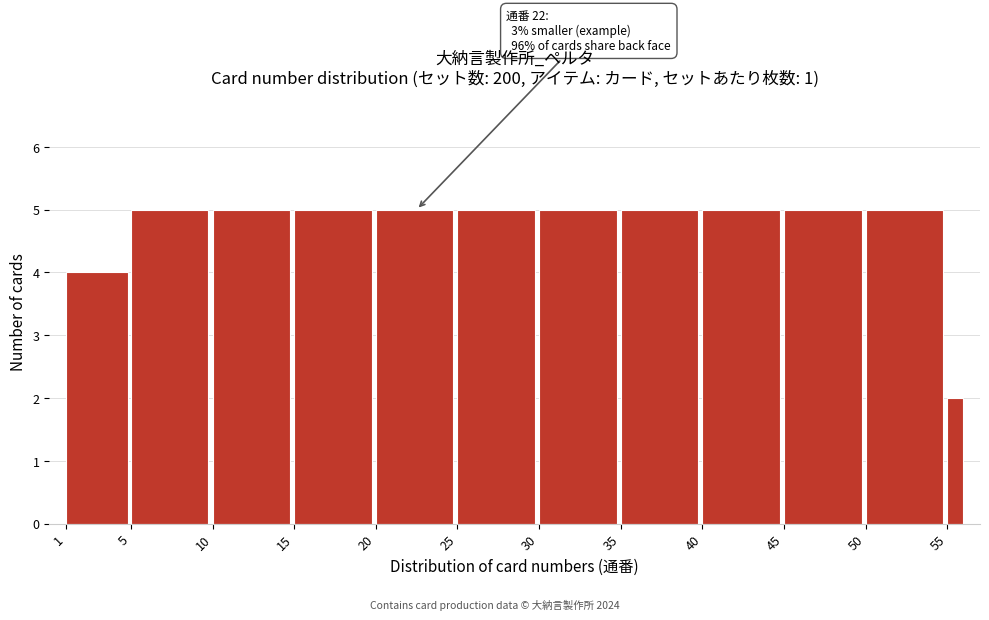

Reading right to left, list all the values displayed in this chart.

2	5	5	5	5	5	5	5	5	5	5	4